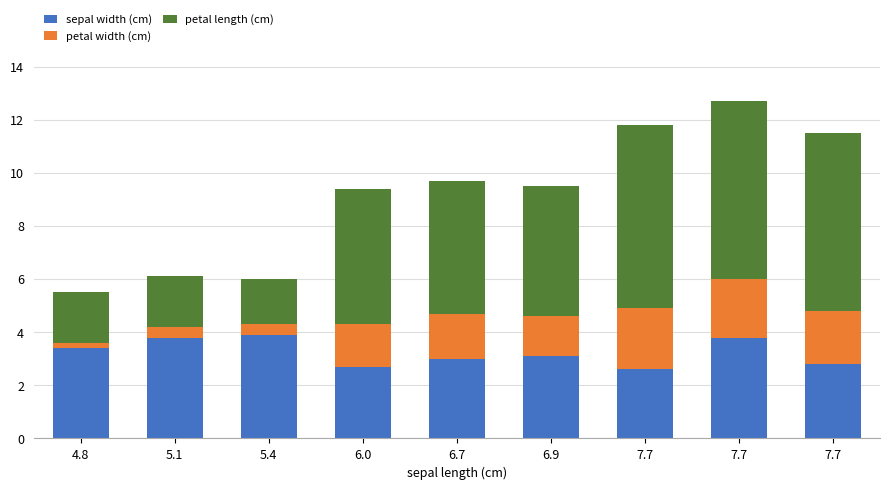

How many series are shown in this chart?

3